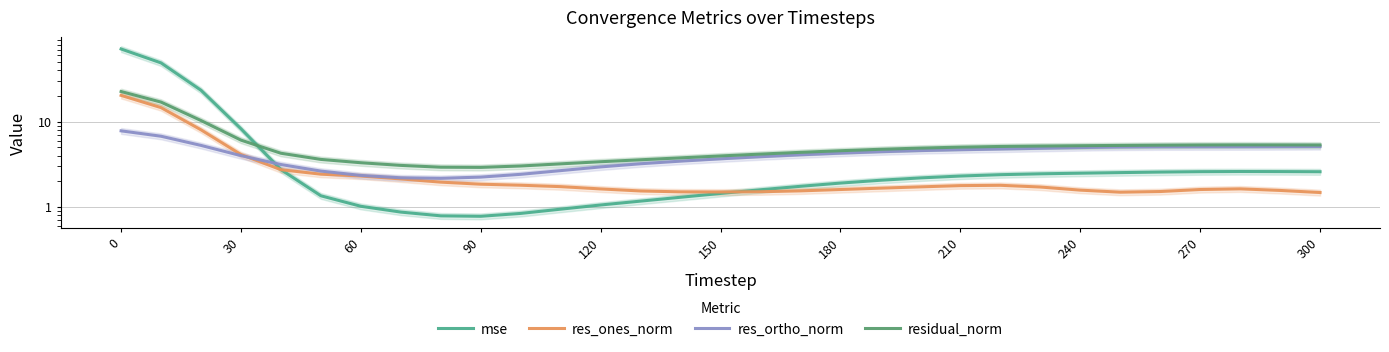

Which has a higher value, 30 or 270?

30